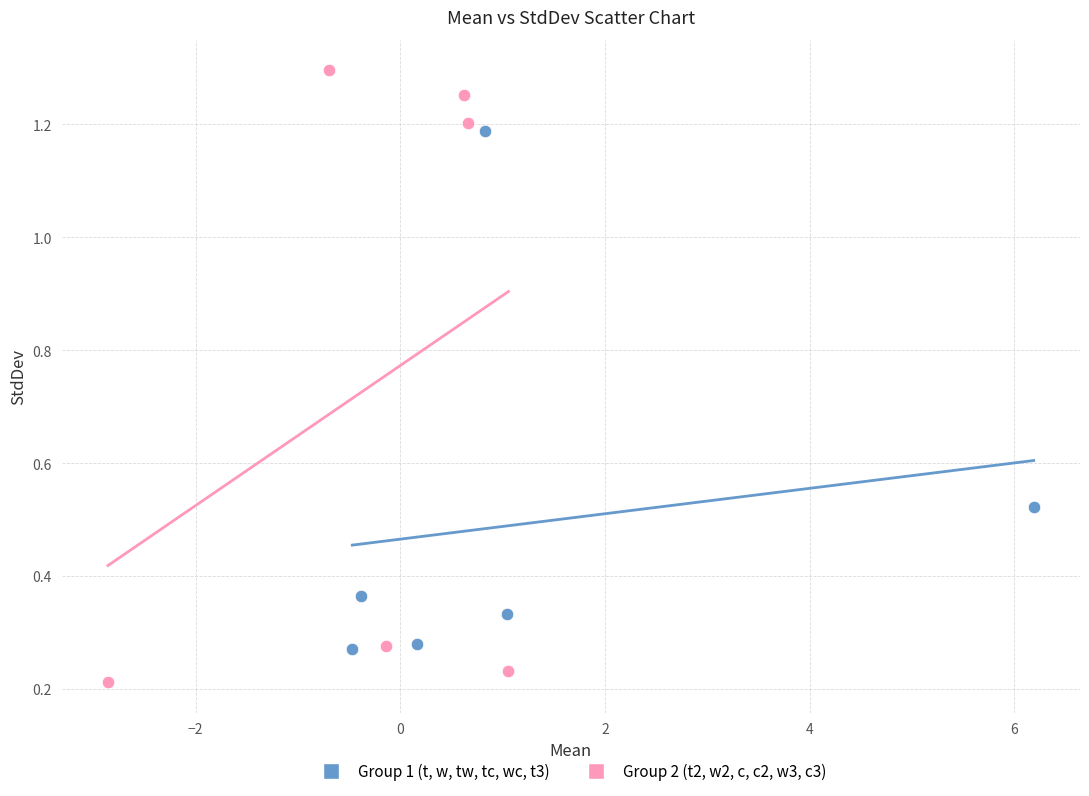

Which series has the largest Y range (max minus min)?

Group 2 (t2, w2, c, c2, w3, c3)